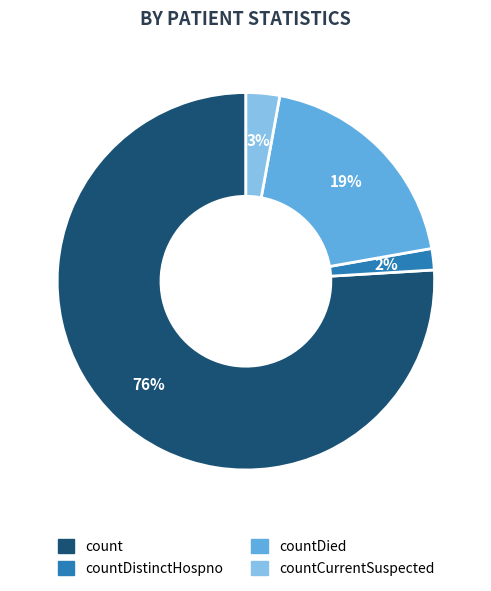

Is there any slice that represents more than half of the pie?

Yes